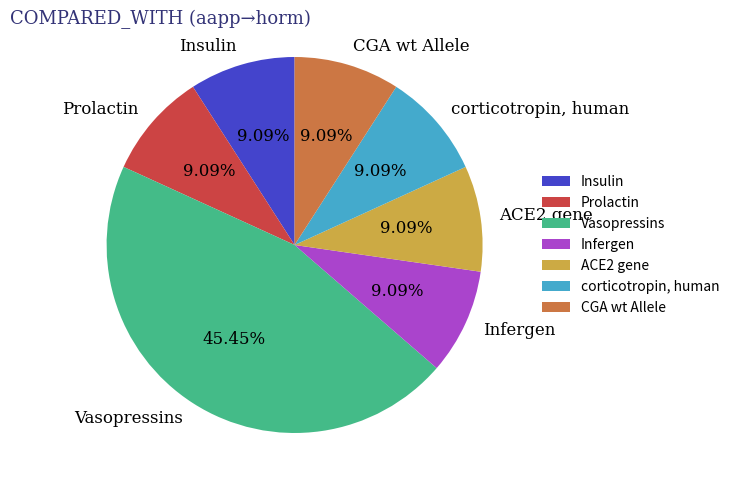

To the nearest percent, what portion does Insulin represent?

9%